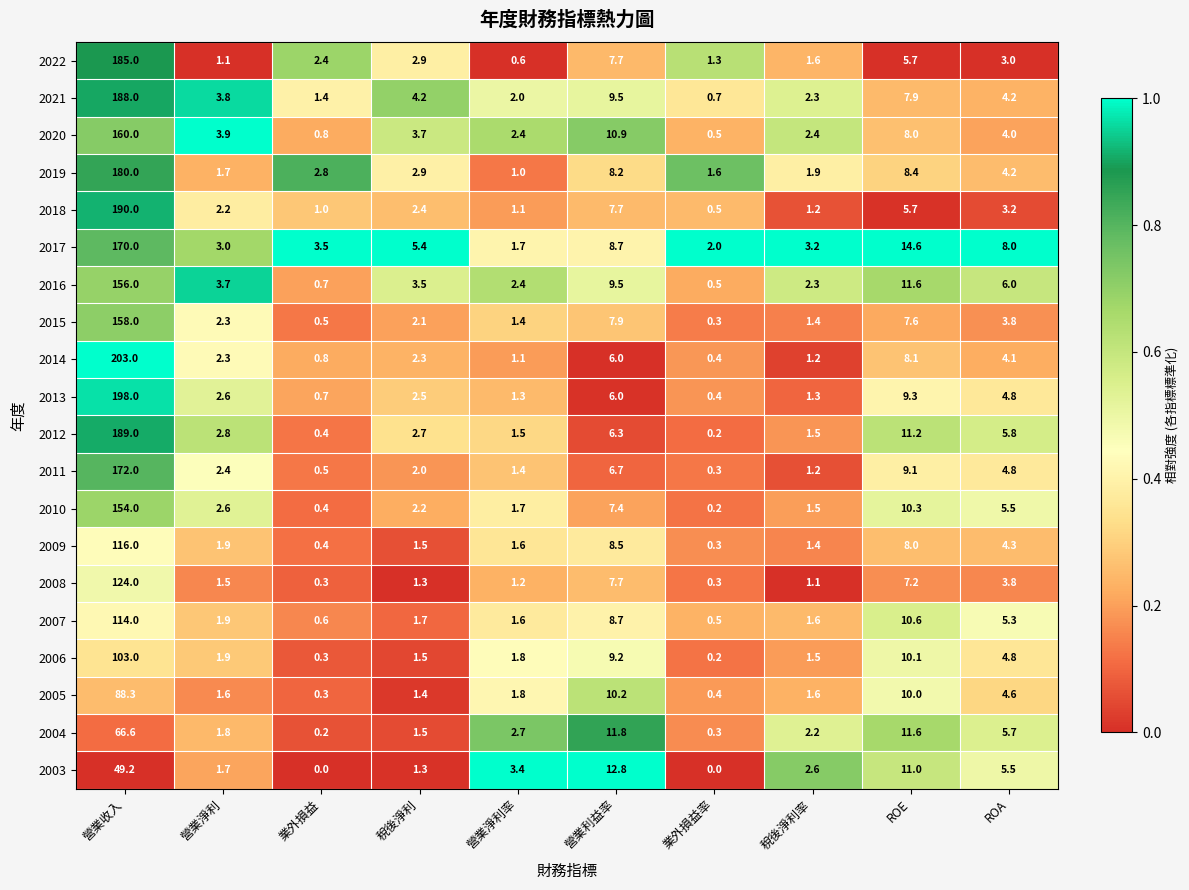

Is it true that 2018 equals 10.2 at ROE?

False